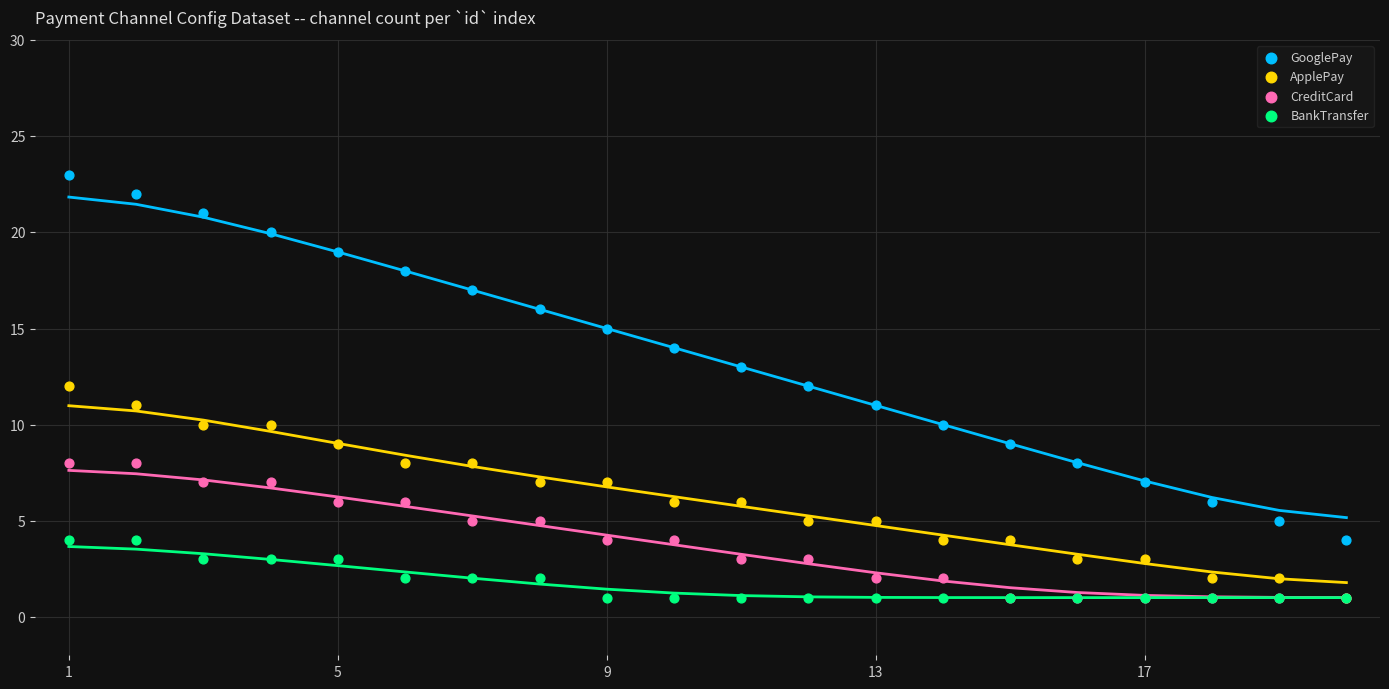

Which series has the largest Y range (max minus min)?

GooglePay